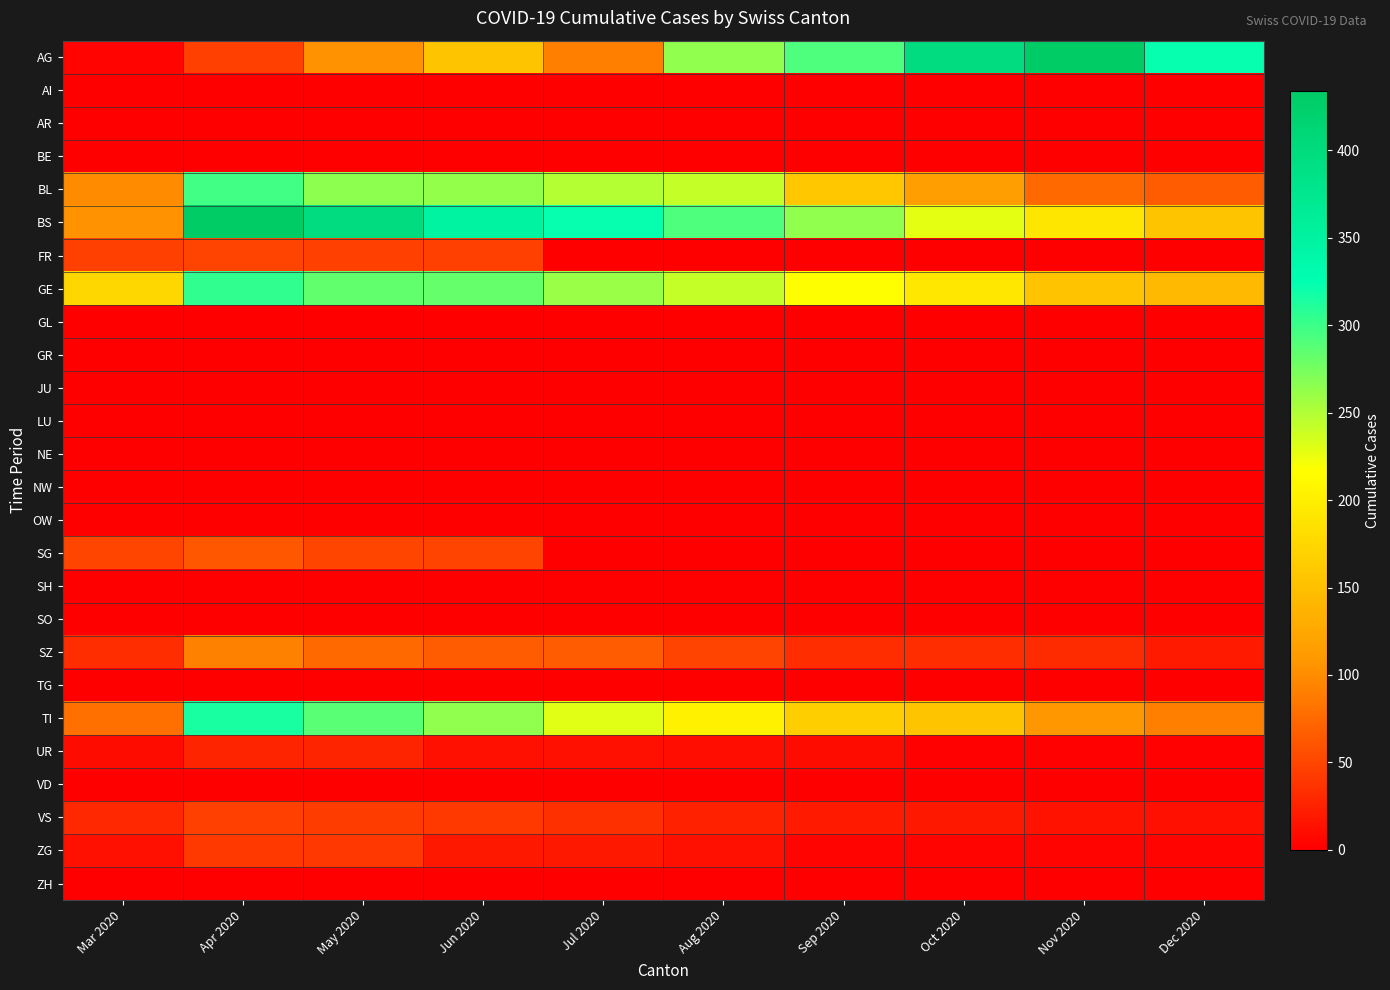

Which series has the widest spread of values?

AG